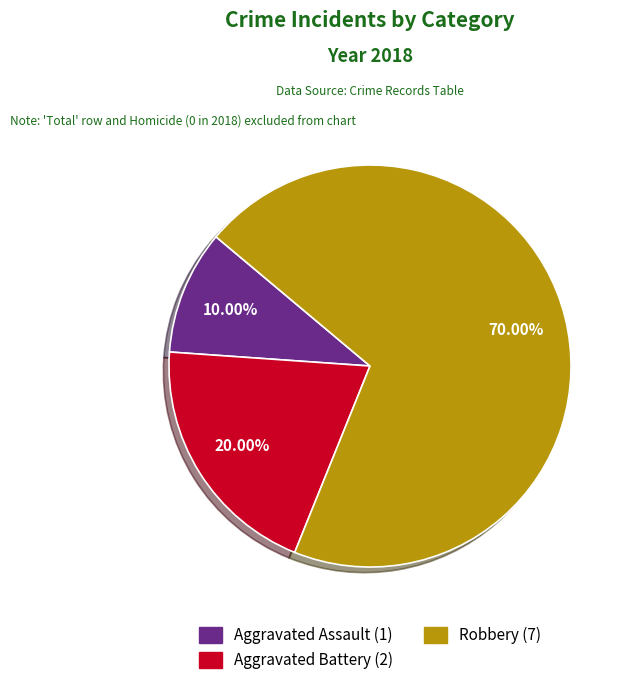

Between Robbery and Aggravated Battery, which is larger?

Robbery